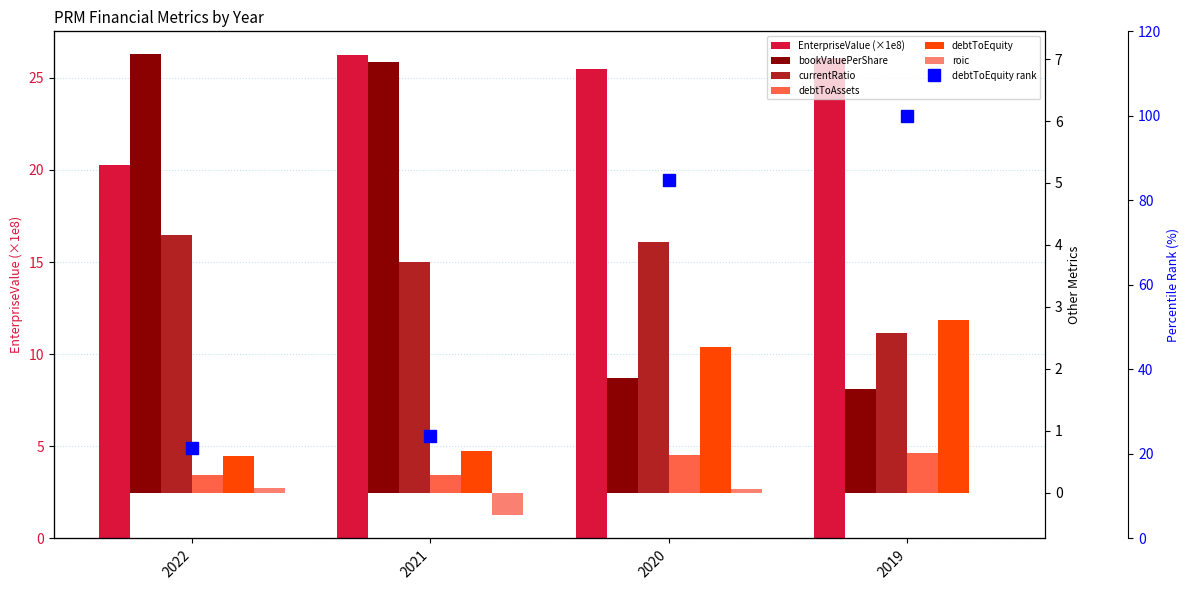

Which has a higher value, 2022 or 2020?

2020